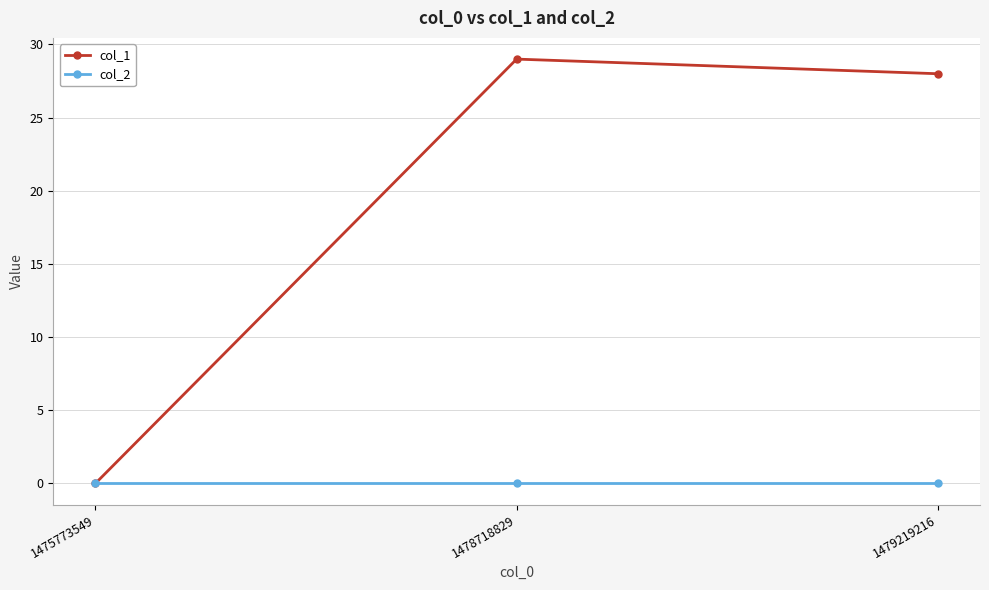

List the labels in order of col_1 value, smallest first.

1475773549, 1479219216, 1478718829